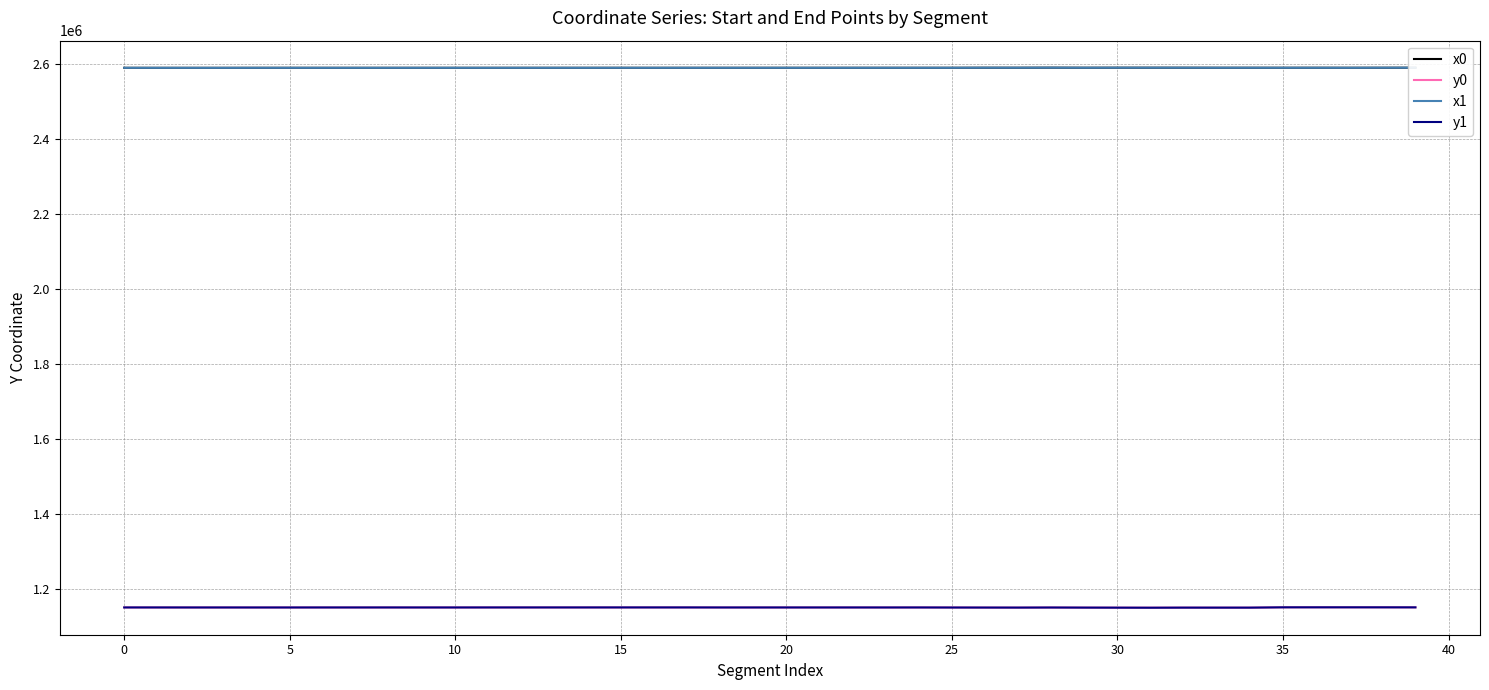

What is the highest value of the x0 series?

2589429.0